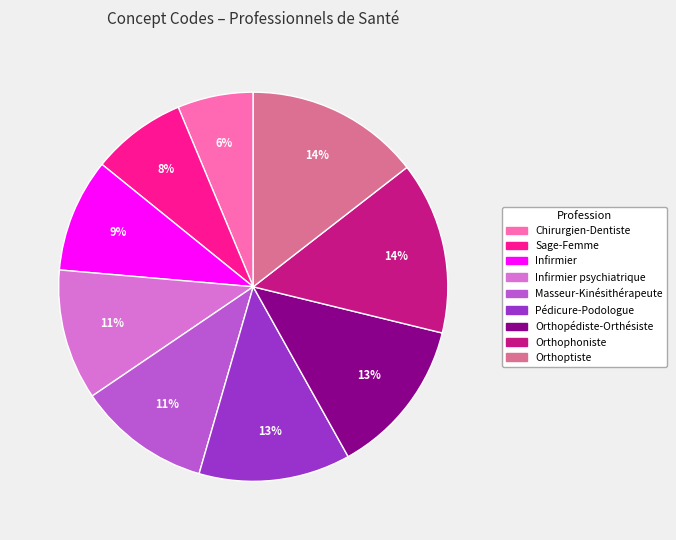

To the nearest percent, what is the difference between the largest and smallest slice percentages?

8%